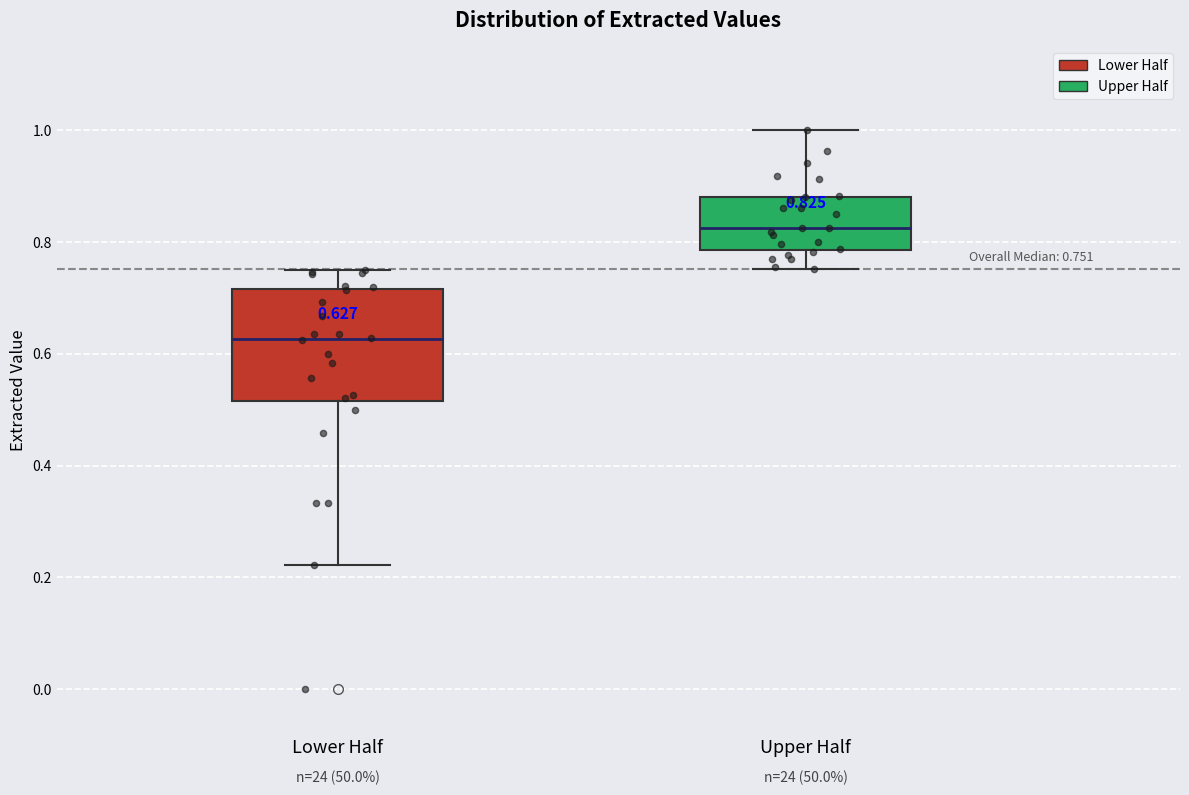

Which box's median line is the lowest?

Lower Half